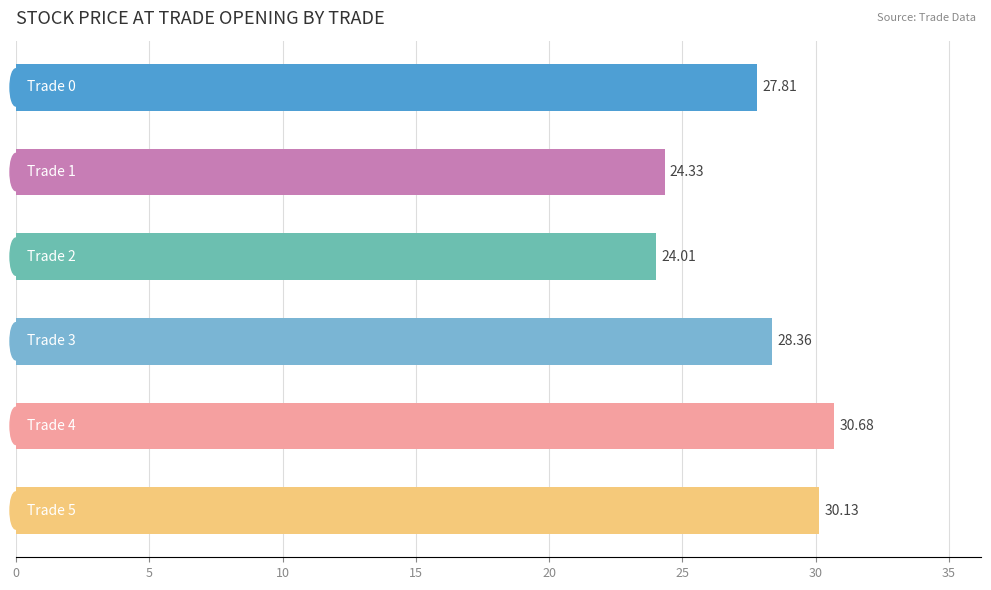

What is the difference between the maximum and minimum values?

6.7